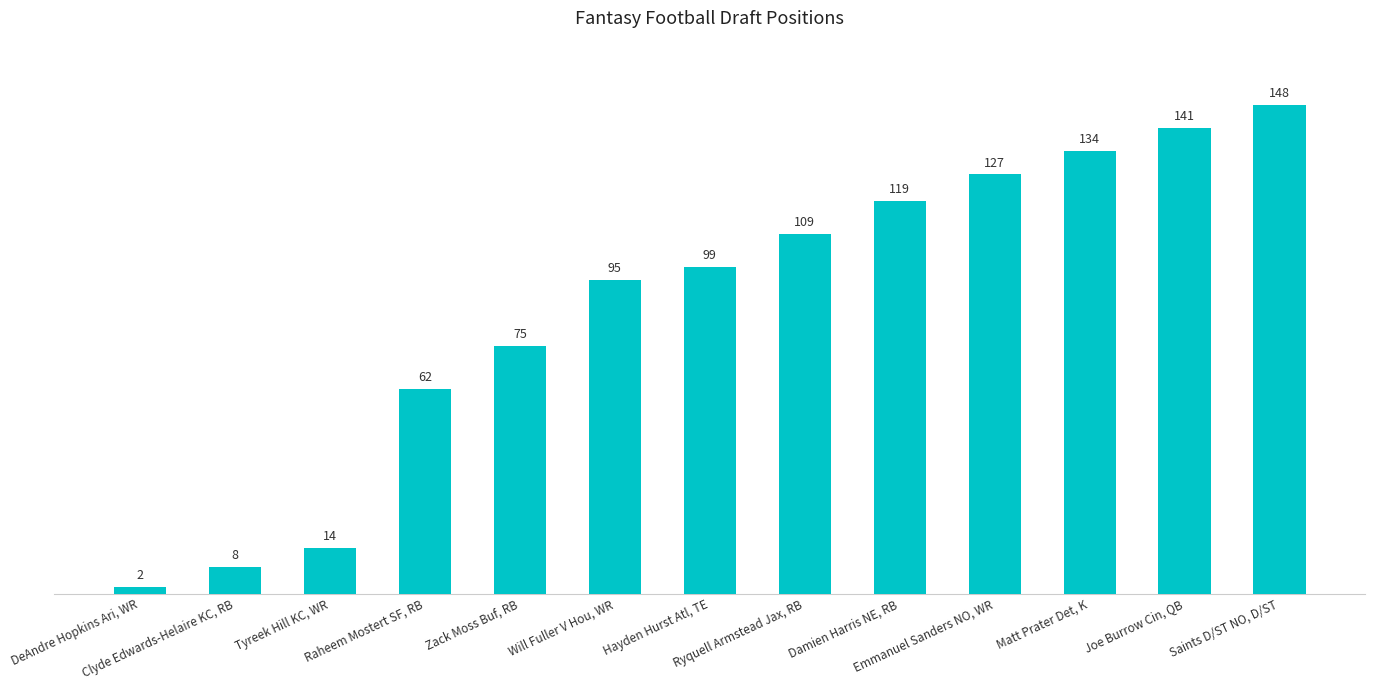

What is the sum of the values at Matt Prater Det, K and Emmanuel Sanders NO, WR?

261